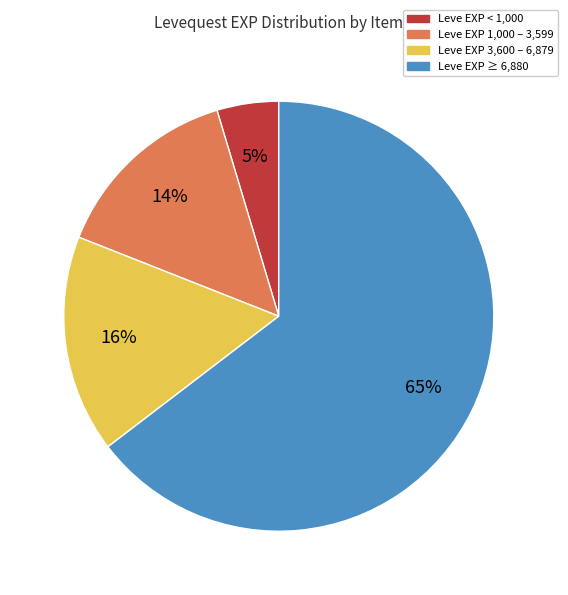

To the nearest percent, what is the average slice percentage?

25%